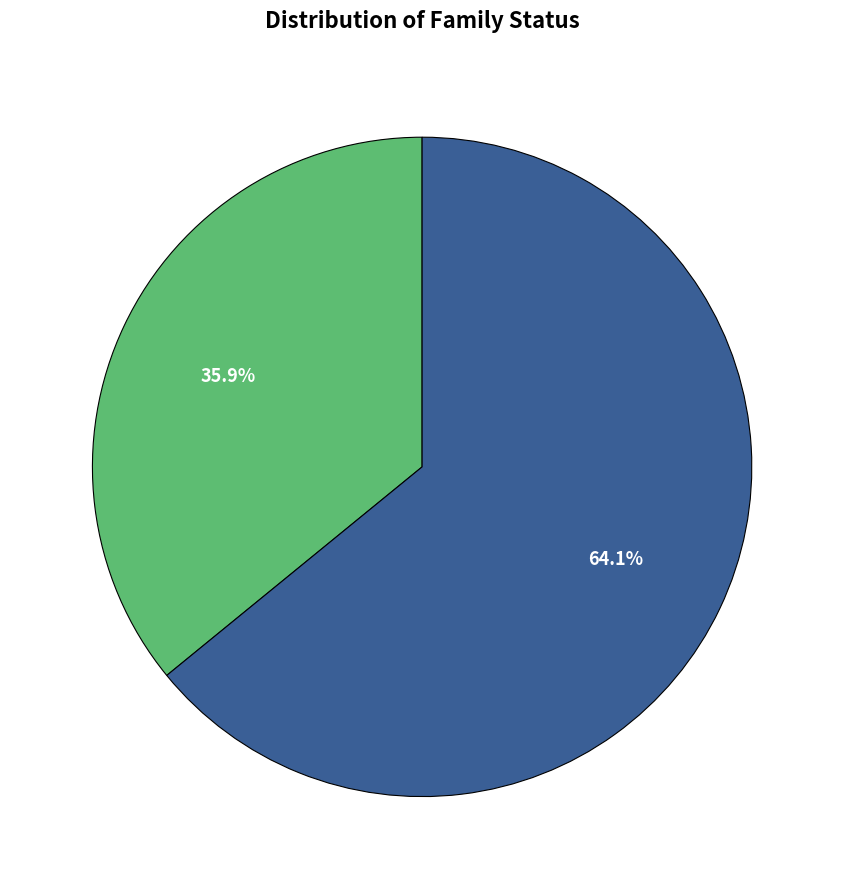

Is there any slice that represents more than half of the pie?

Yes